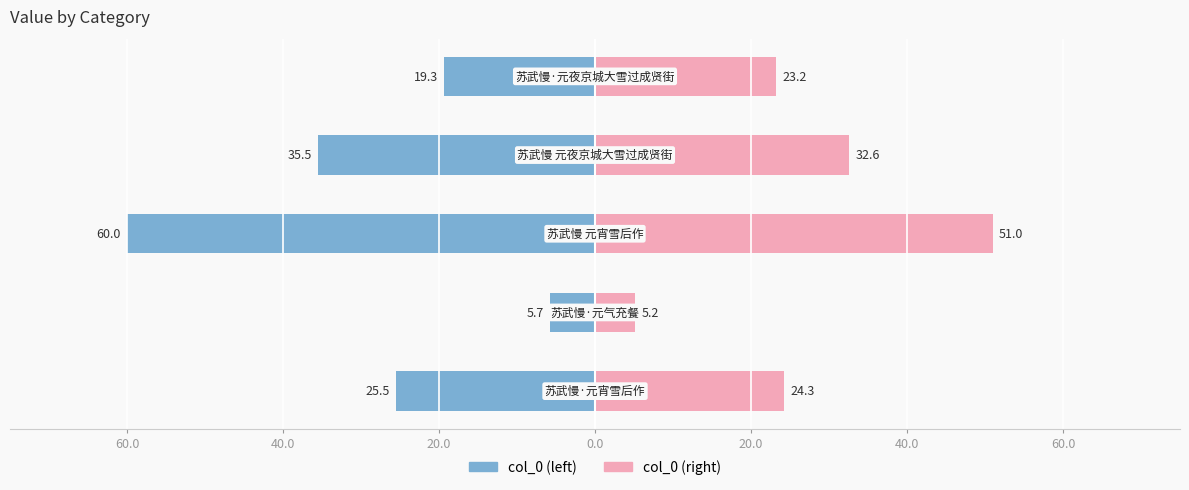

What are all the series names shown in the legend?

col_0 (left), col_0 (right)